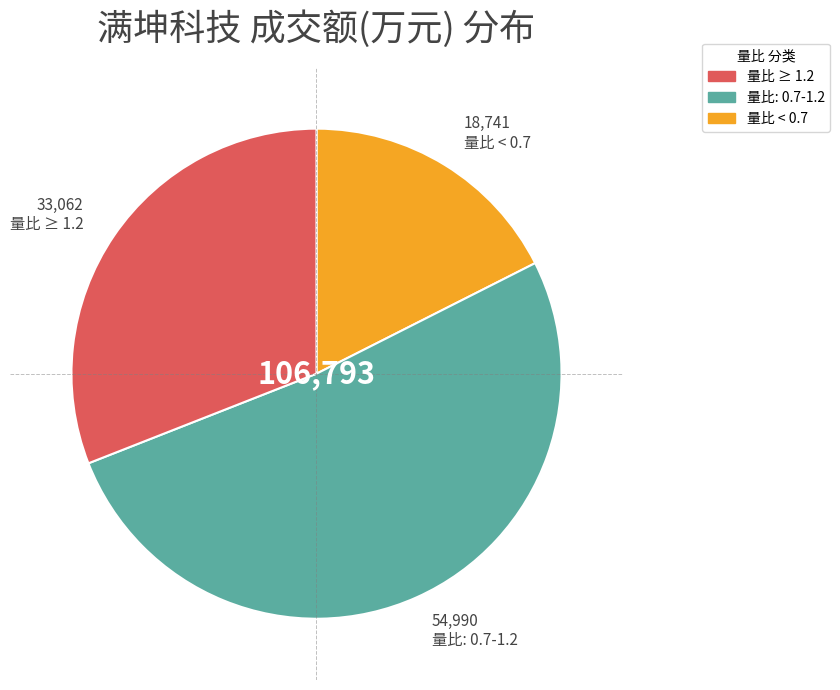

Is there any slice that represents more than half of the pie?

Yes